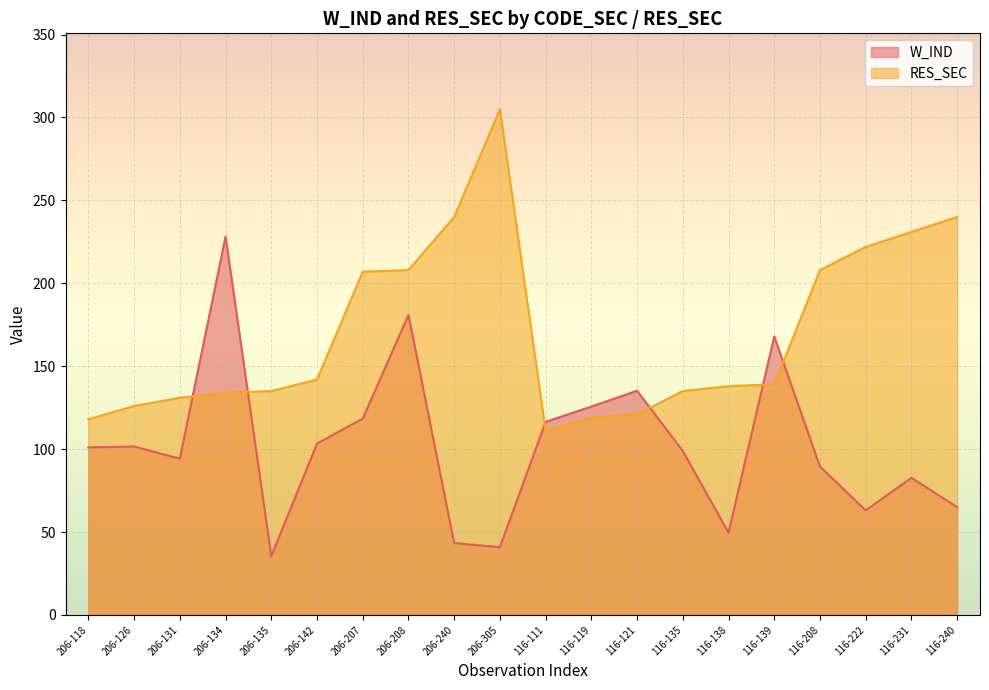

Does the chart display data point markers on the line(s)?

No